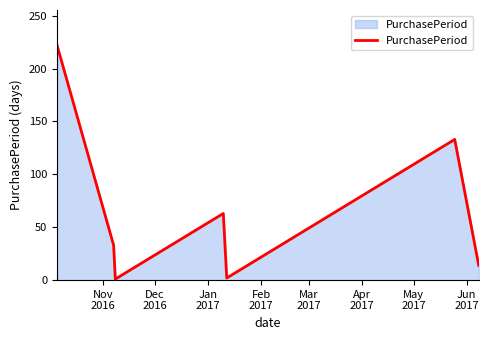

True or false: the data has more than 1 interior local peaks.

True